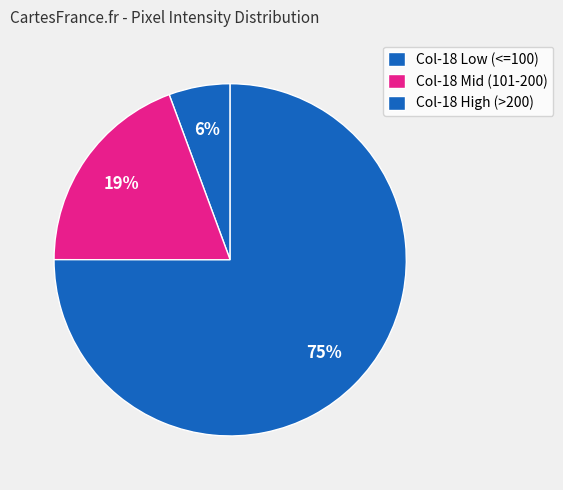

Rank the categories by value from lowest to highest.

Col-18 Low (<=100), Col-18 Mid (101-200), Col-18 High (>200)